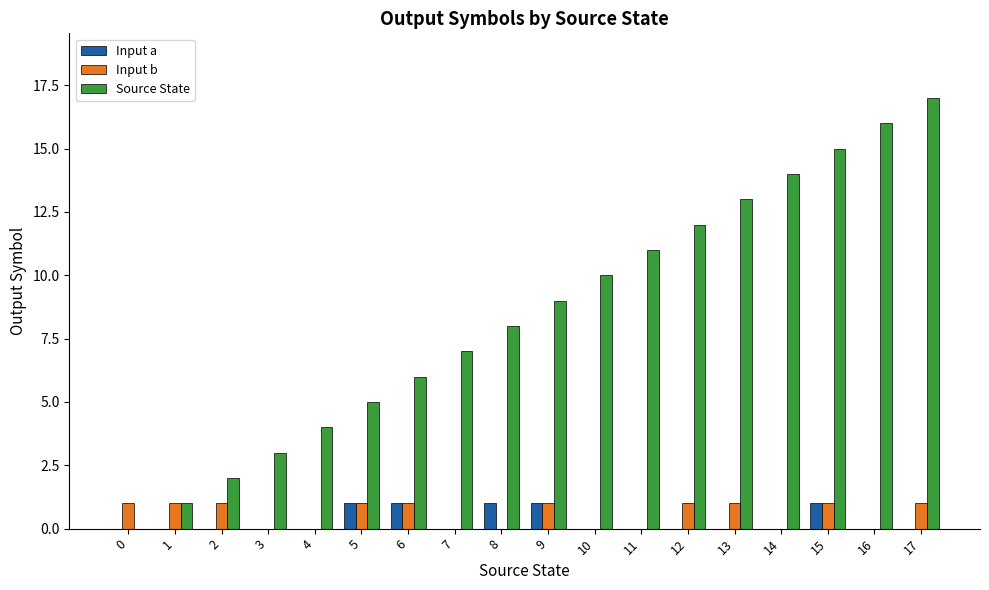

What is the maximum value shown in the chart?

17